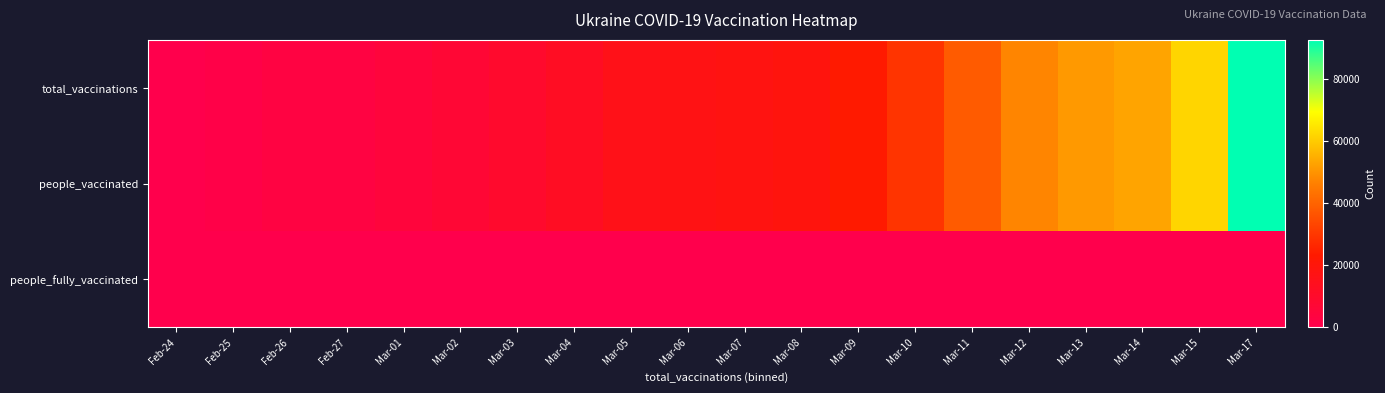

Reading right to left, list all the values displayed in this chart.

total_vaccinations: Mar-17=92714	Mar-15=62083	Mar-14=53155	Mar-13=51137	Mar-12=47541	Mar-11=38237	Mar-10=29378	Mar-09=23480	Mar-08=19118	Mar-07=17947	Mar-06=17037	Mar-05=15758	Mar-04=12481	Mar-03=9568	Mar-02=6888	Mar-01=4905	Feb-27=3141	Feb-26=3051	Feb-25=1338	Feb-24=159
people_vaccinated: Mar-17=92713	Mar-15=62083	Mar-14=53155	Mar-13=51137	Mar-12=47541	Mar-11=38237	Mar-10=29378	Mar-09=23480	Mar-08=19118	Mar-07=17947	Mar-06=17037	Mar-05=15758	Mar-04=12481	Mar-03=9568	Mar-02=6888	Mar-01=4905	Feb-27=3141	Feb-26=3051	Feb-25=1338	Feb-24=159
people_fully_vaccinated: Mar-17=1	Mar-15=0	Mar-14=0	Mar-13=0	Mar-12=0	Mar-11=0	Mar-10=0	Mar-09=0	Mar-08=0	Mar-07=0	Mar-06=0	Mar-05=0	Mar-04=0	Mar-03=0	Mar-02=0	Mar-01=0	Feb-27=0	Feb-26=0	Feb-25=0	Feb-24=0